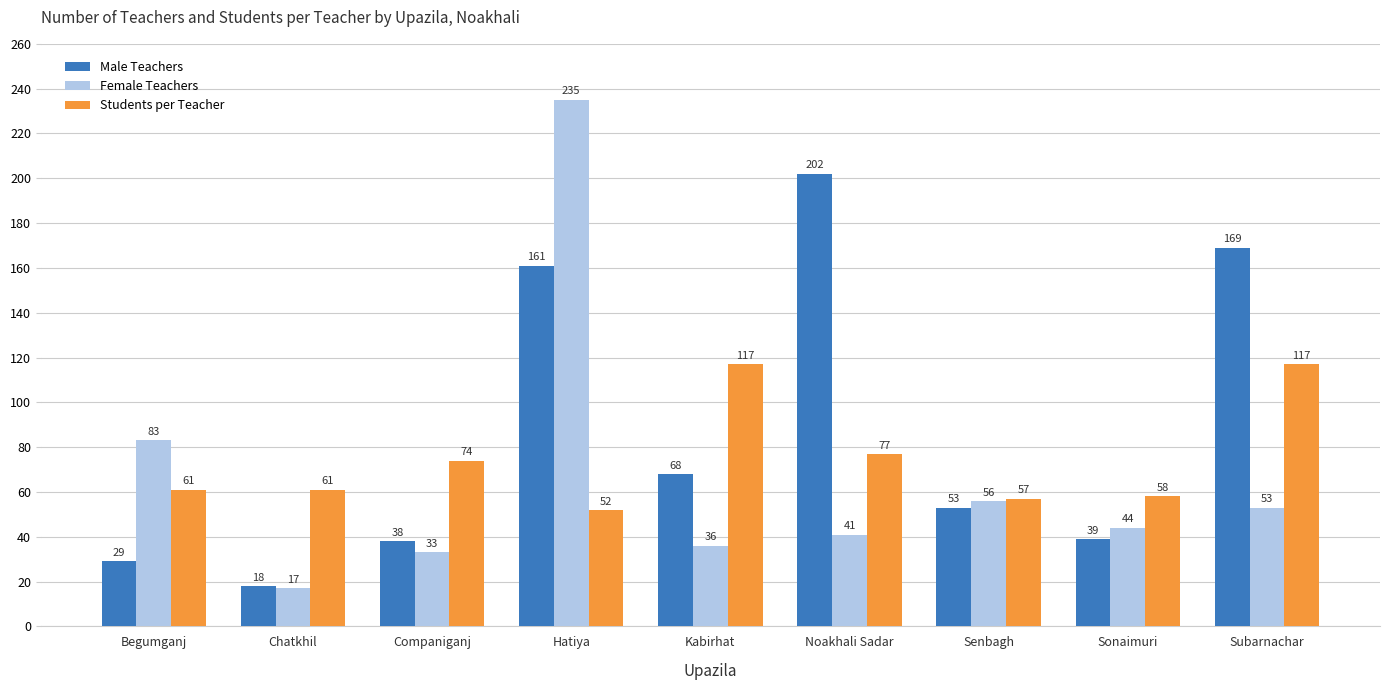

How many data points in Male Teachers are less than 53?

4